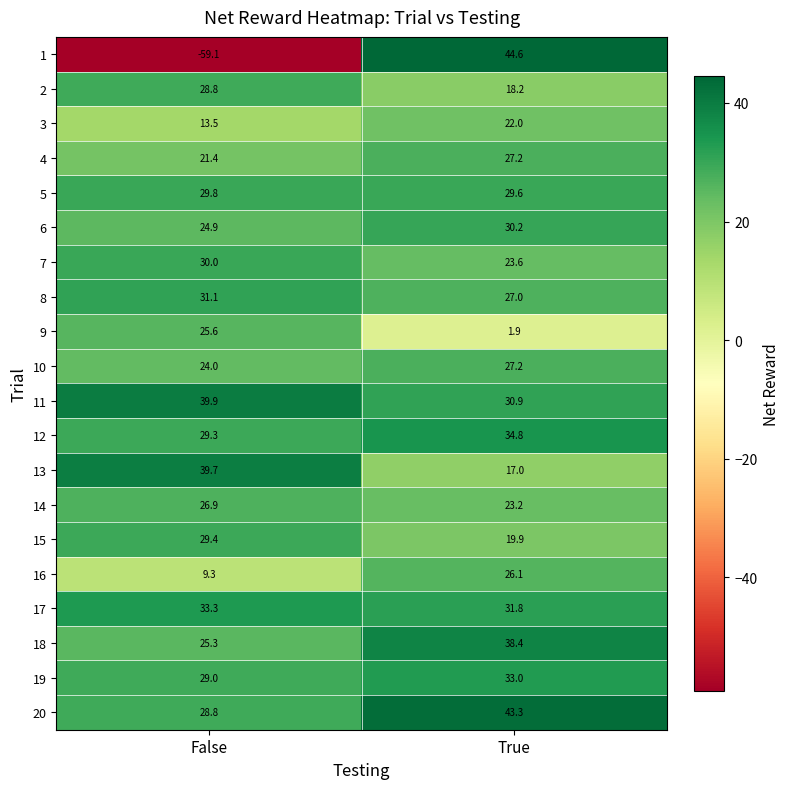

Rank the categories by 17 value from highest to lowest.

False, True